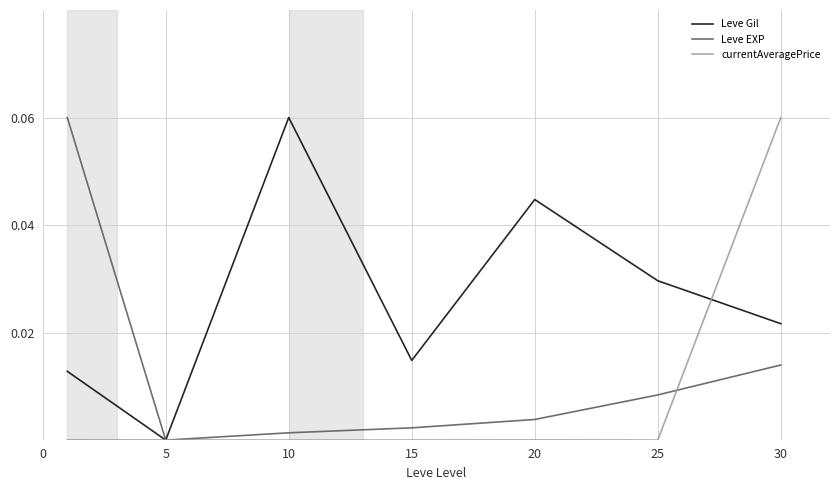

Which series has the largest total across all categories?

Leve Gil